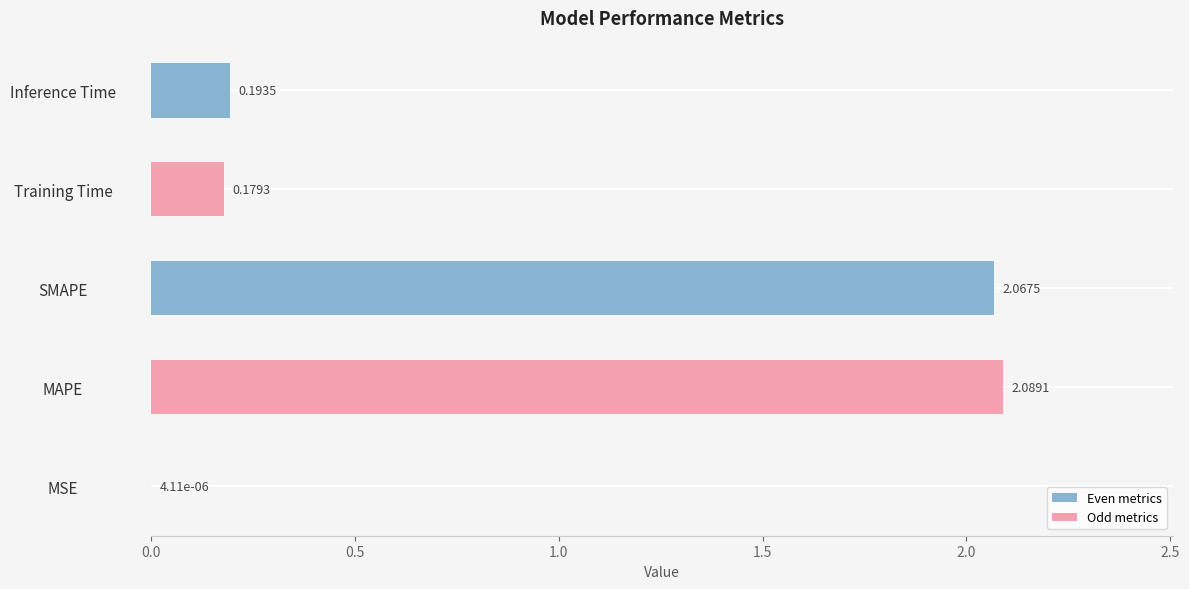

Which has a higher value, MSE or MAPE?

MAPE